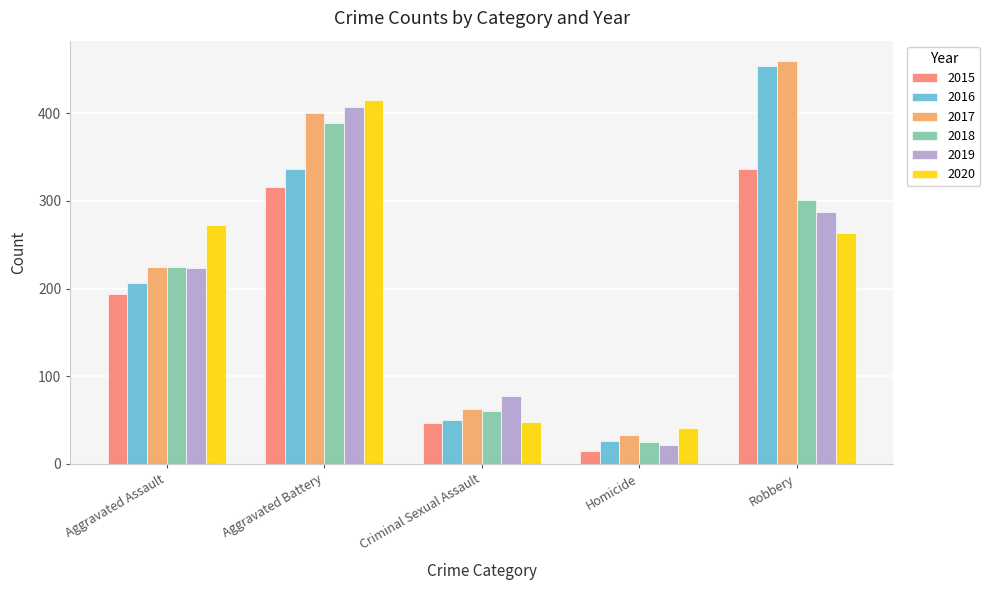

How many bars are there in each group?

6